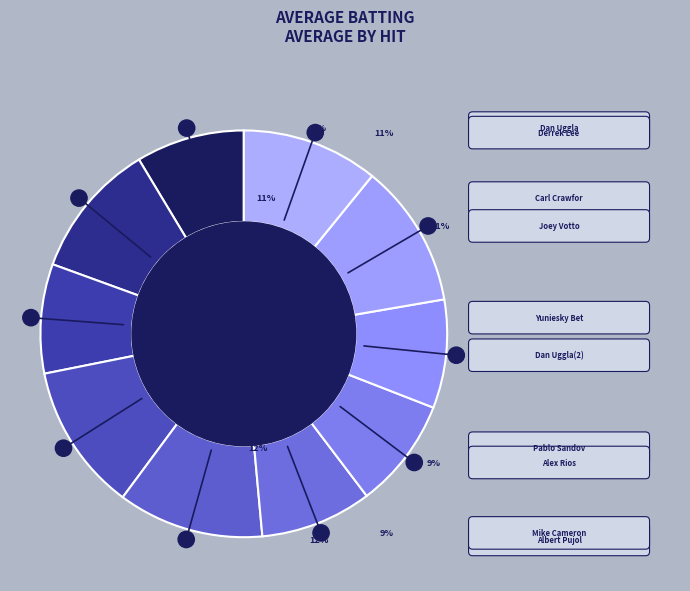

What percentage is the Derrek Lee slice, to the nearest percent?

11%